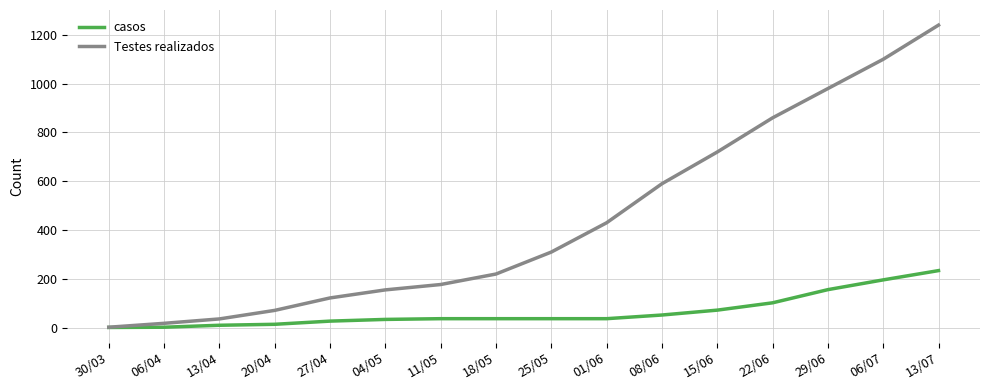

What position from the right is 01/06?

7